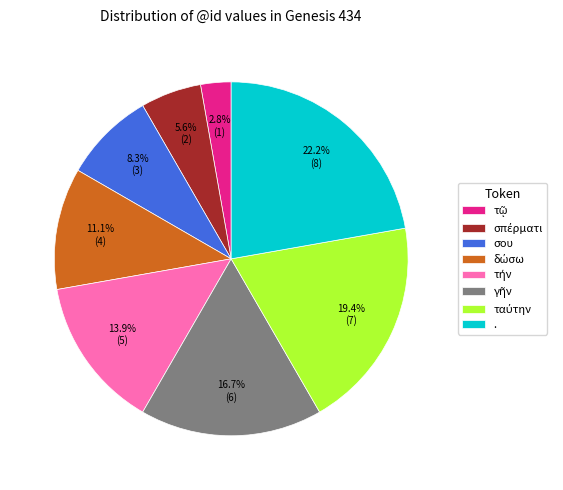

Does σου represent more than half of the total?

No